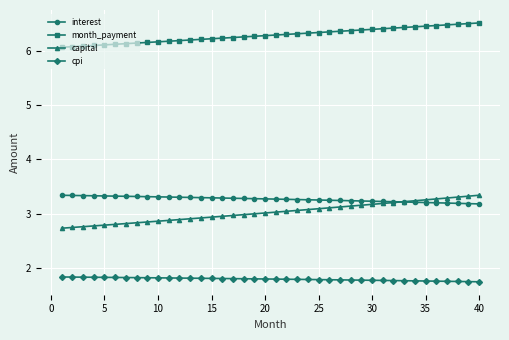

Which series has the largest range (max minus min)?

capital